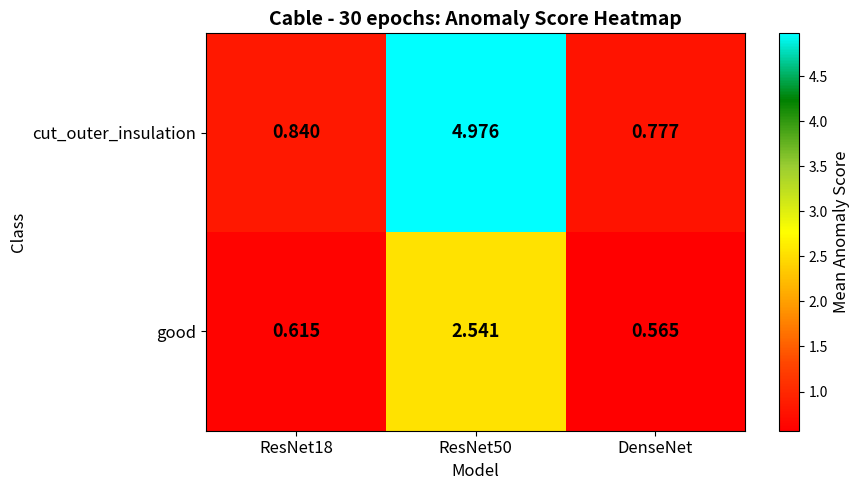

At which label does good reach its minimum?

DenseNet